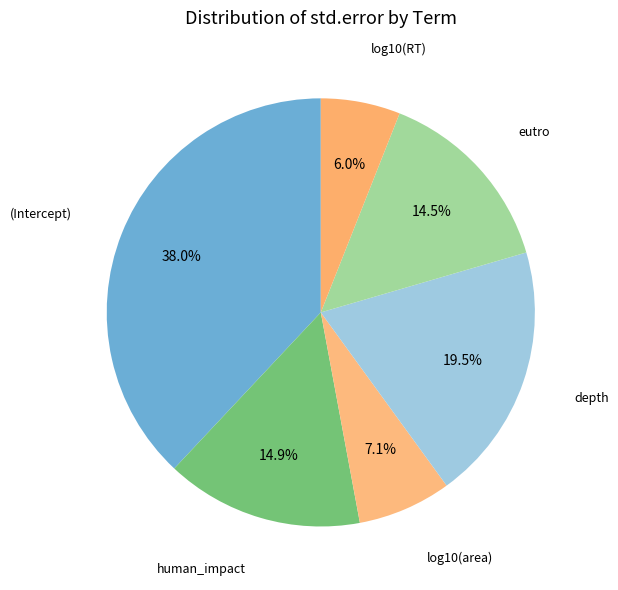

Count the number of slices in the pie.

6